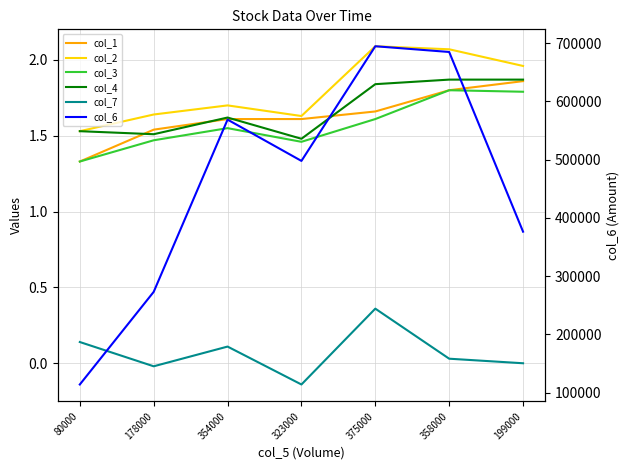

Which category has the highest value across all series?

375000